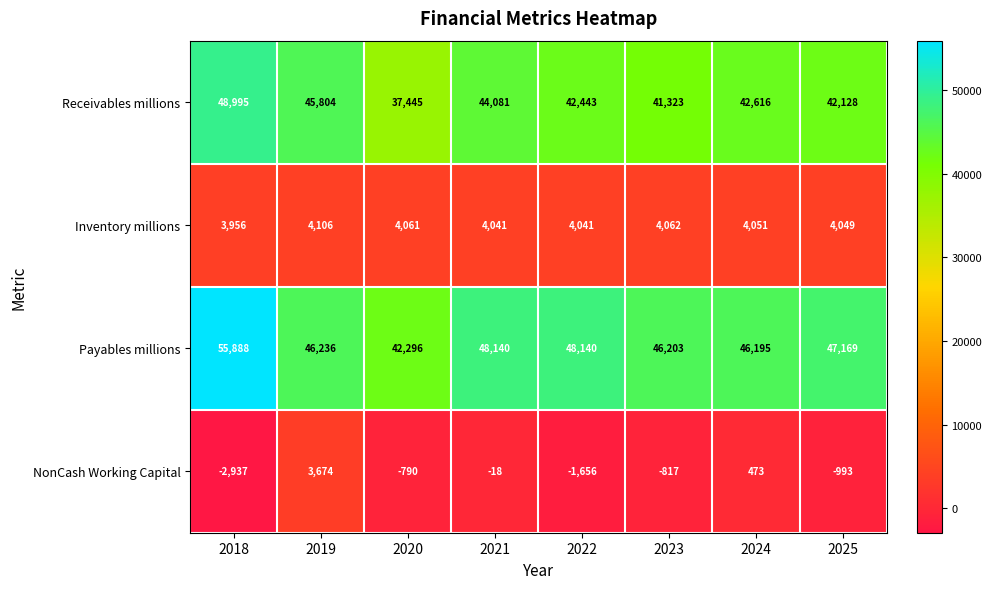

List the series in order of their peak value, lowest first.

NonCash Working Capital, Inventory millions, Receivables millions, Payables millions